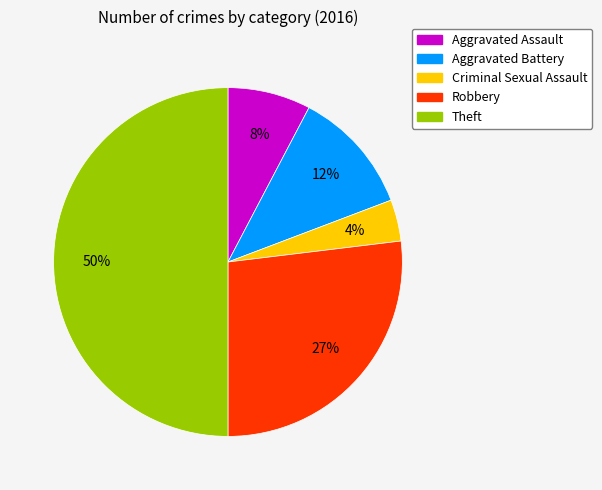

To the nearest percent, what is the average slice percentage?

20%